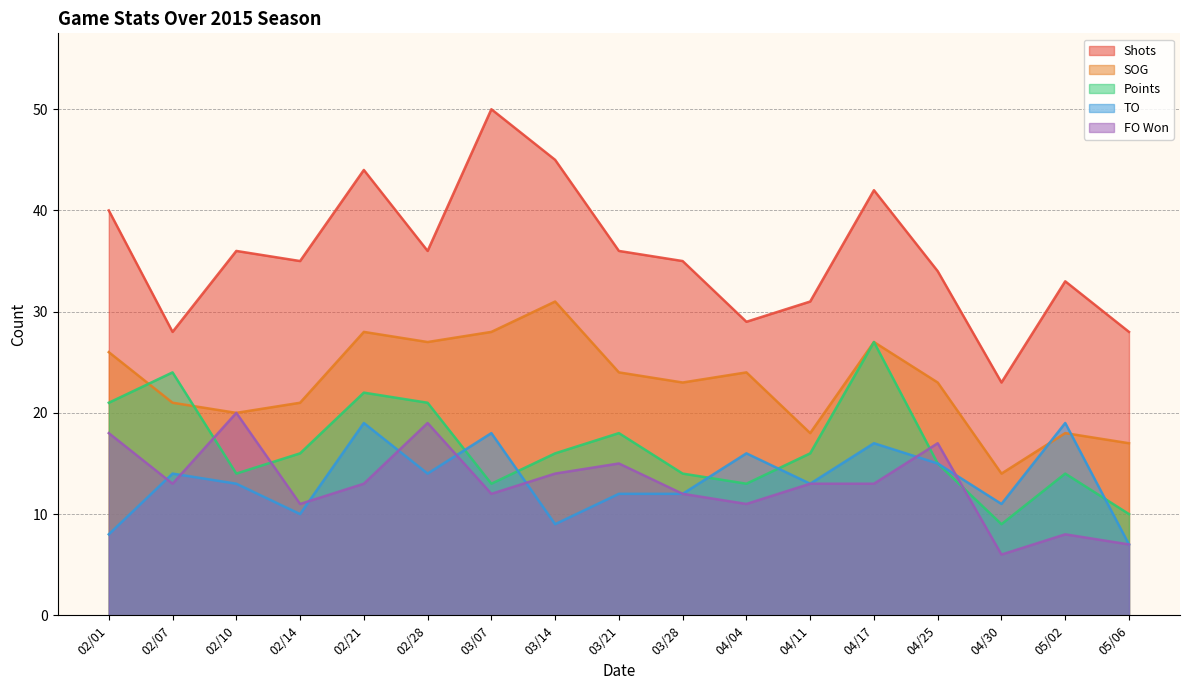

Reading right to left, transcribe all the data shown in this chart.

Shots: 28	33	23	34	42	31	29	35	36	45	50	36	44	35	36	28	40
SOG: 17	18	14	23	27	18	24	23	24	31	28	27	28	21	20	21	26
Points: 10	14	9	15	27	16	13	14	18	16	13	21	22	16	14	24	21
TO: 7	19	11	15	17	13	16	12	12	9	18	14	19	10	13	14	8
FO Won: 7	8	6	17	13	13	11	12	15	14	12	19	13	11	20	13	18